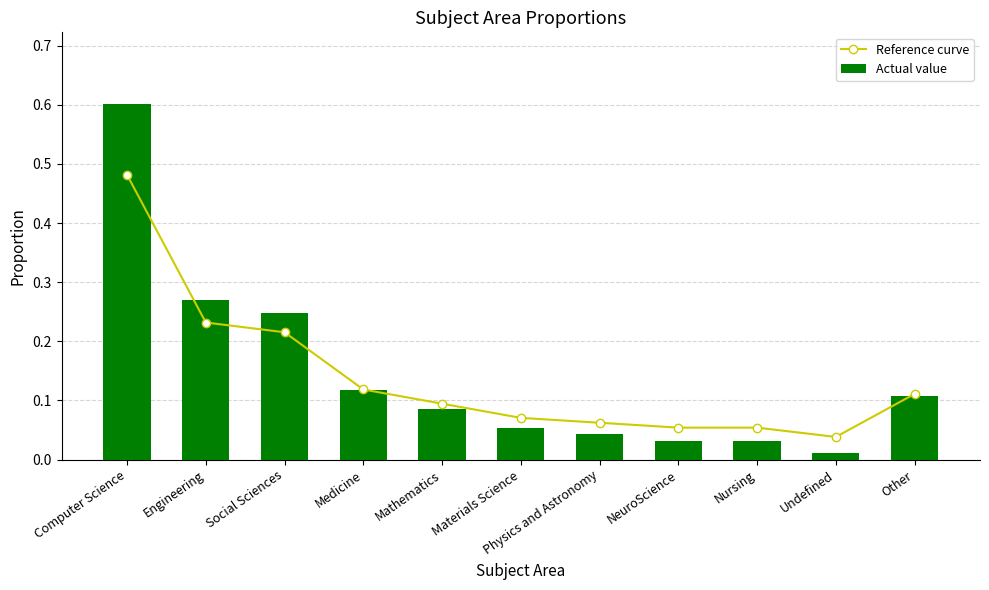

At NeuroScience, list the series in order from largest to smallest.

Reference curve, Actual value